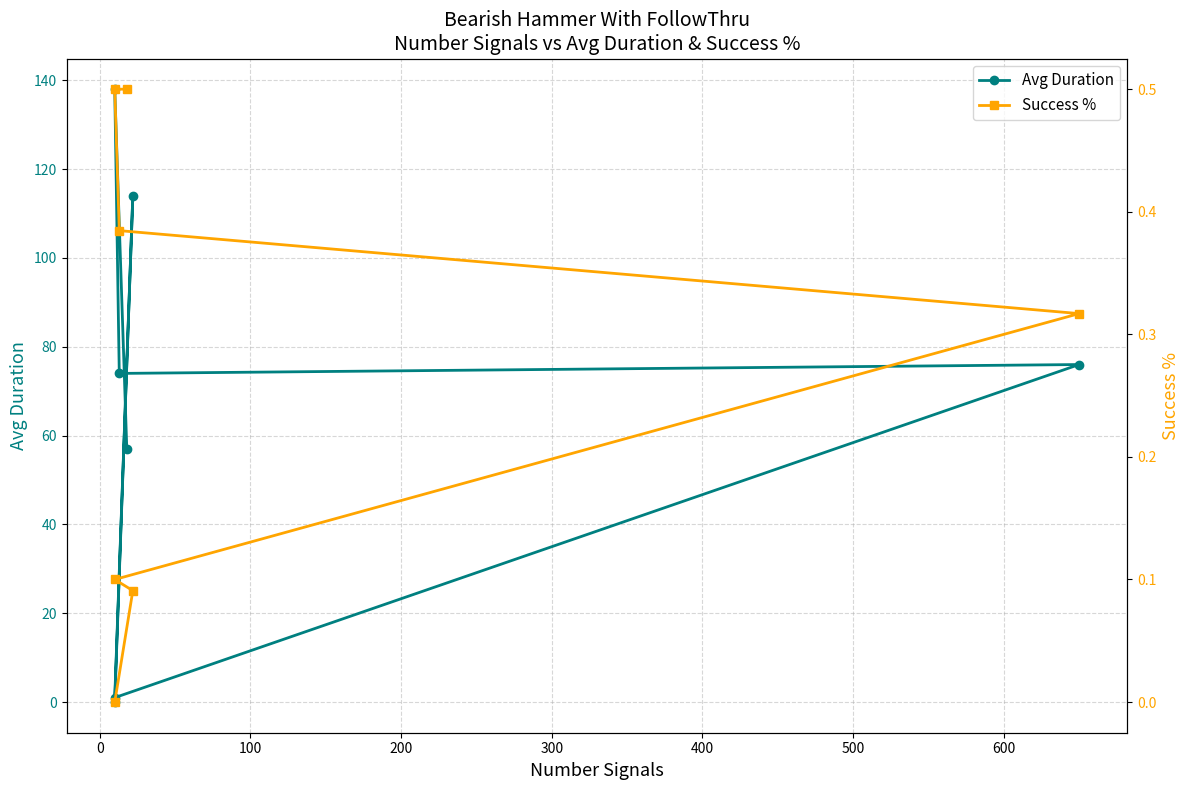

How many values in Avg Duration are above zero?

6